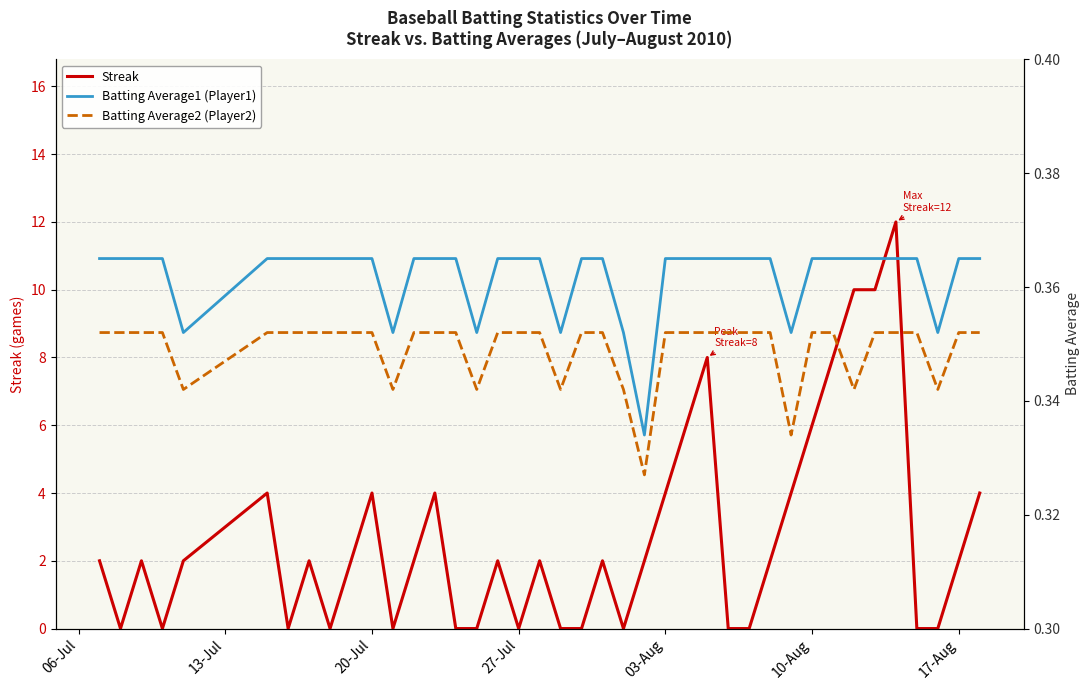

True or false: Batting Average1 (Player1) and Batting Average2 (Player2) intersect in this chart.

False